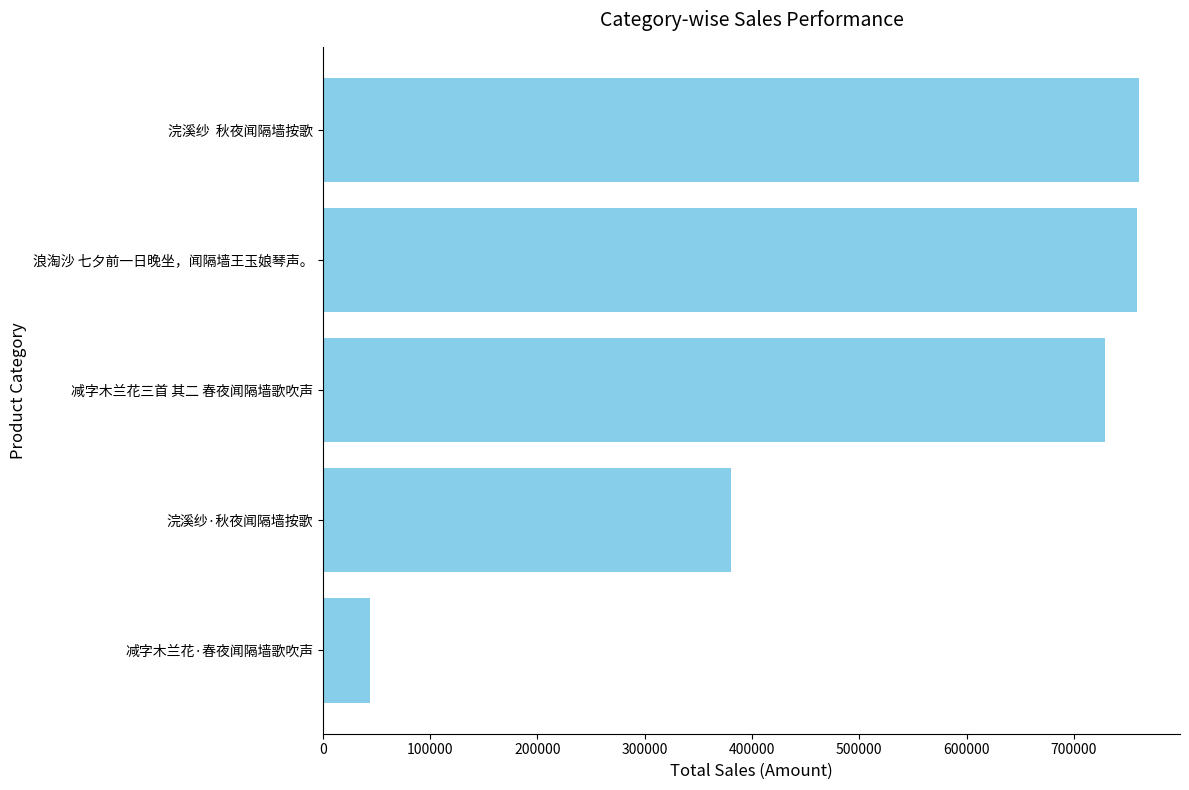

How many series are shown in this chart?

1